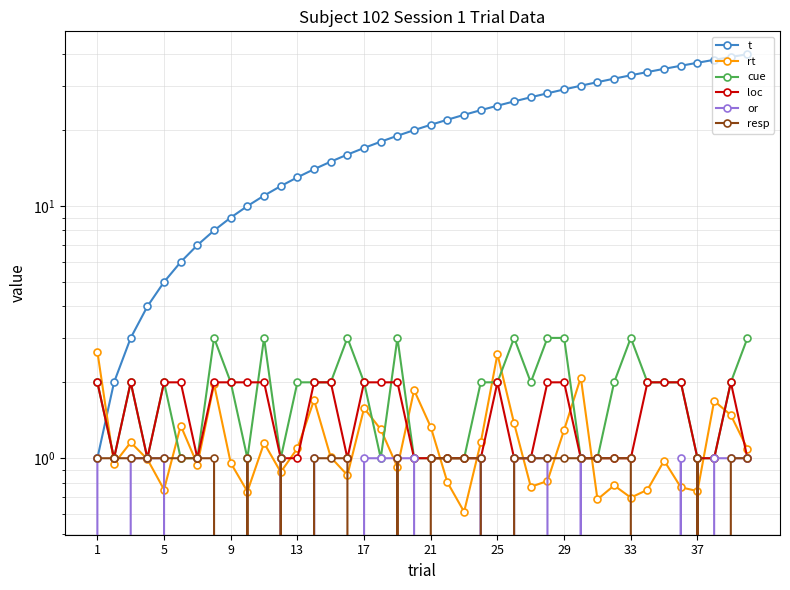

Rank the series by their maximum value, from highest to lowest.

t, cue, rt, loc, or, resp